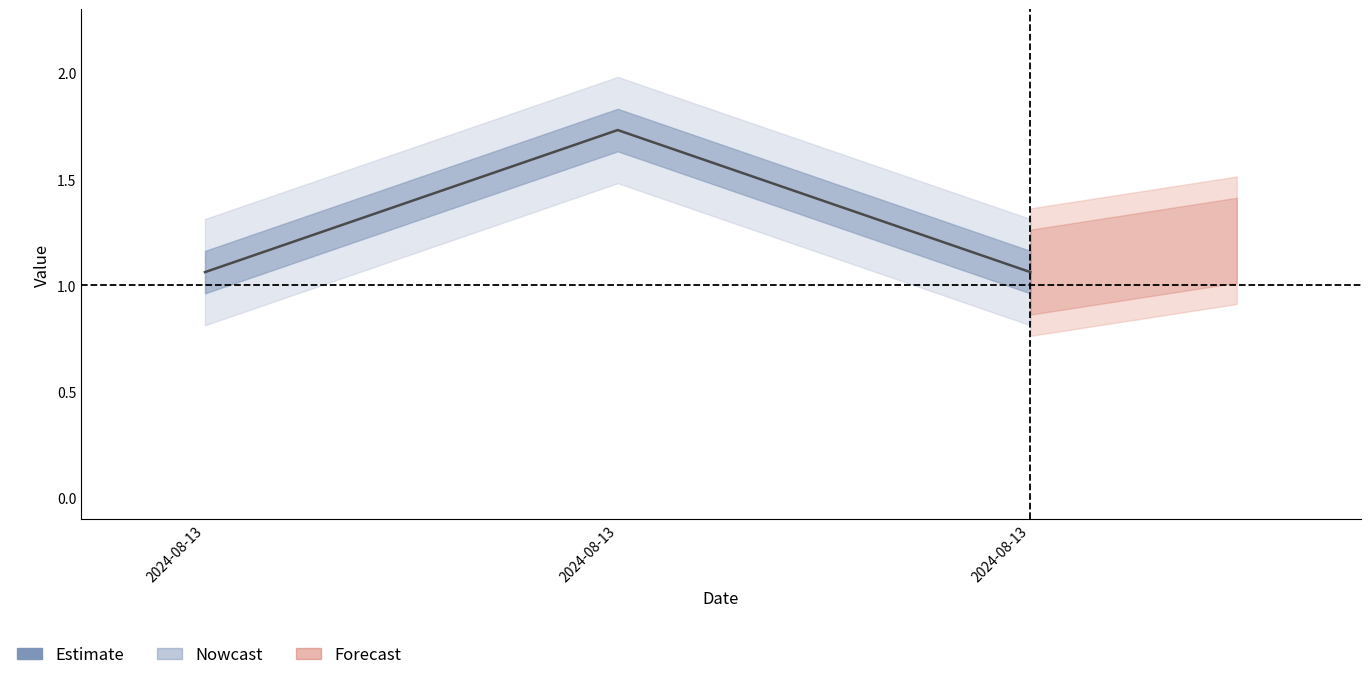

What is the difference between the values at 2024-08-13 and 2024-08-13?

0.7